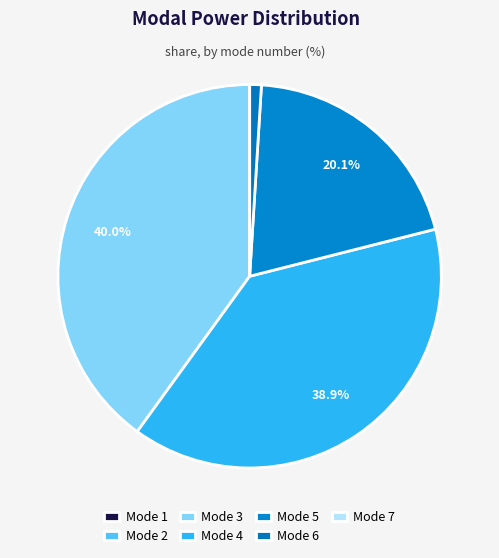

Which has a higher value, Mode 6 or Mode 3?

Mode 3